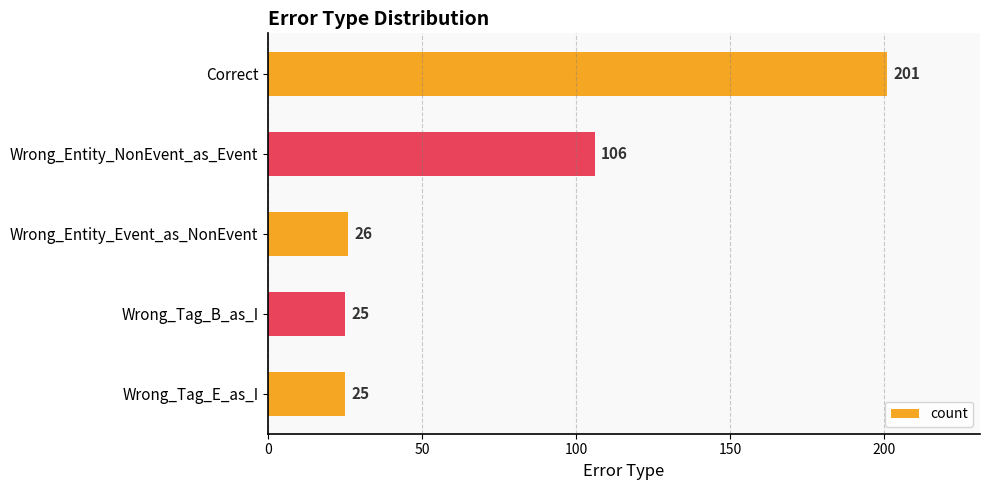

What is the smallest value displayed?

25